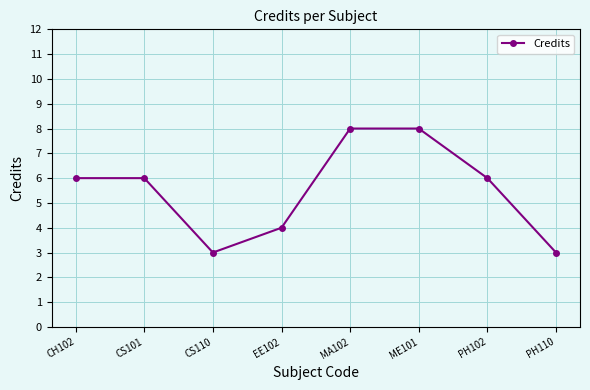

The chart shows a value of 3 at PH110. True or false?

True